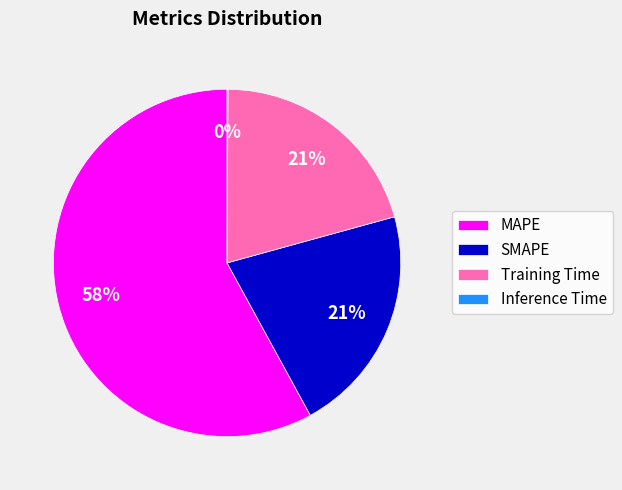

To the nearest percent, what is the difference between the SMAPE and MAPE slice percentages?

37%